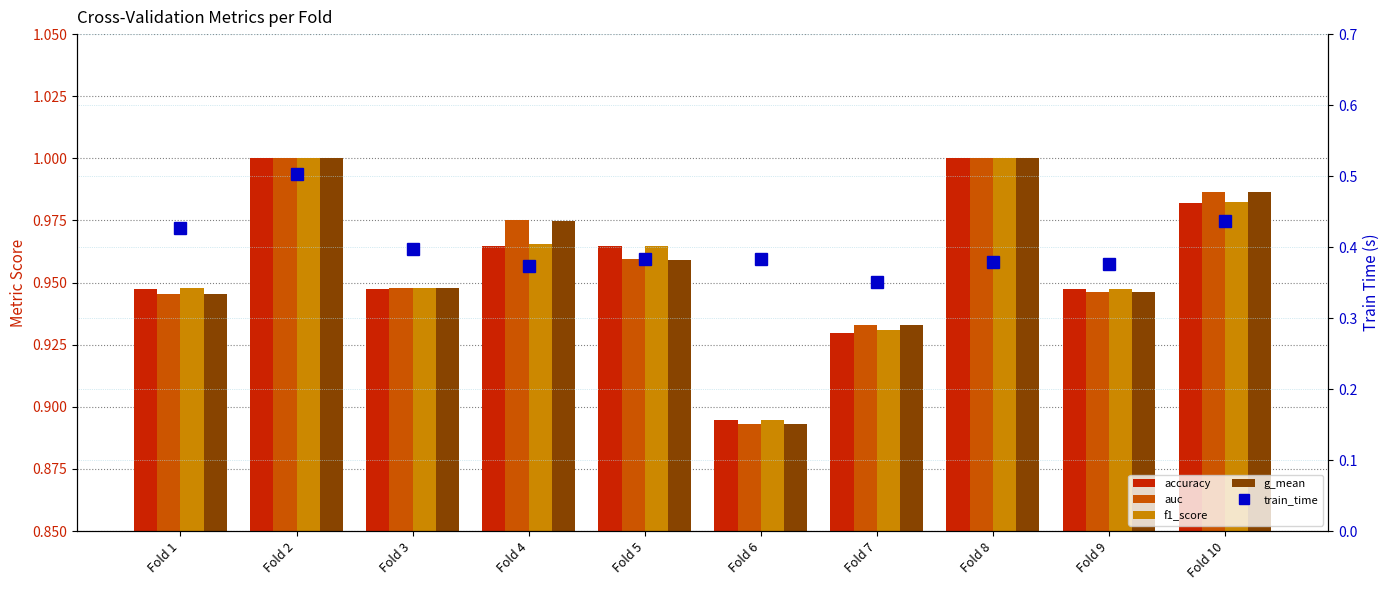

At which label does f1_score reach its peak?

Fold 2